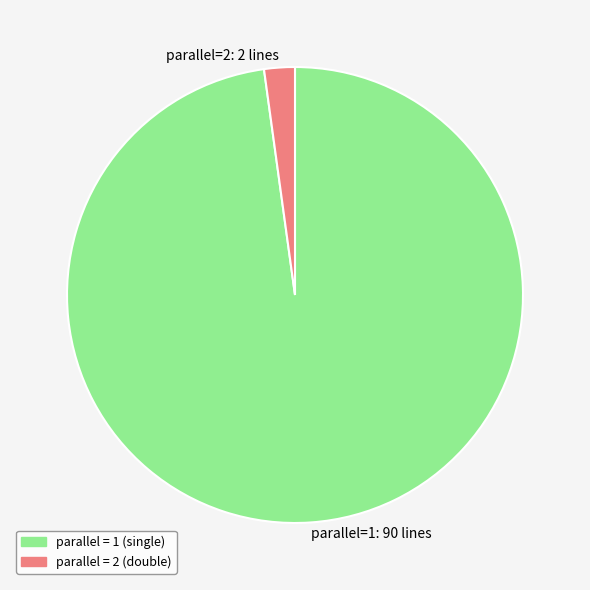

Rank the categories by value from highest to lowest.

parallel=1: 90 lines, parallel=2: 2 lines